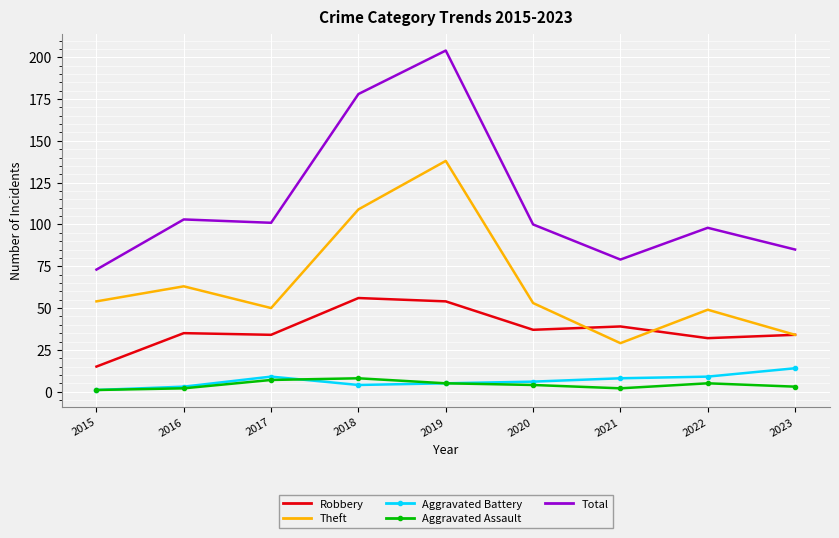

True or false: Total and Robbery cross at least once.

False